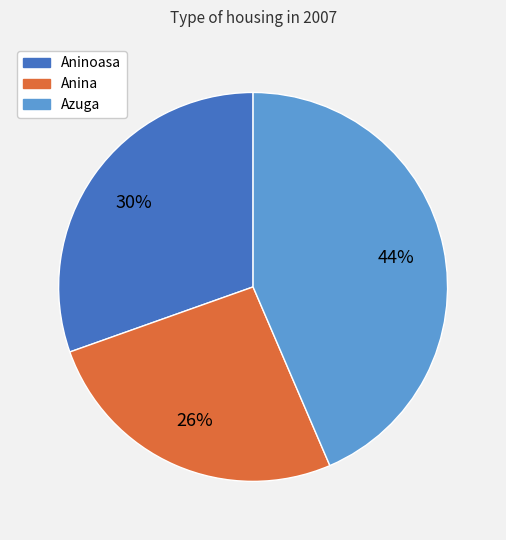

Which has a higher value, Anina or Azuga?

Azuga